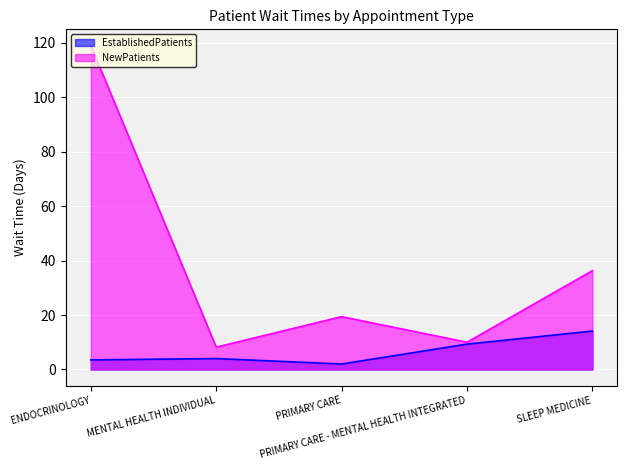

How many interior local peaks does the NewPatients series have?

1